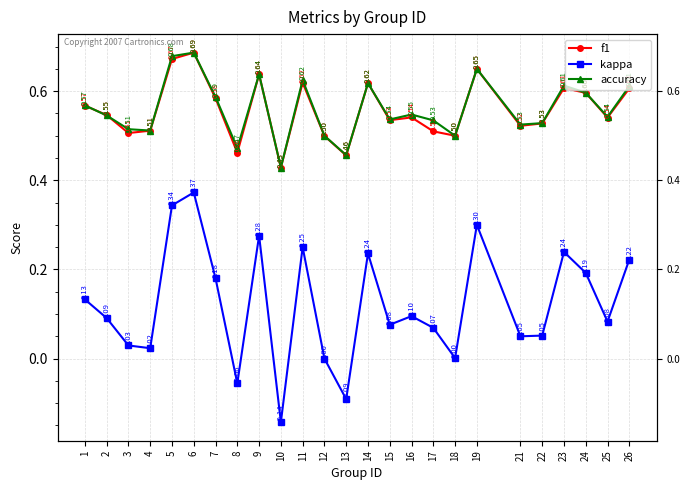

What is the approximate value of f1 at 8?

0.5